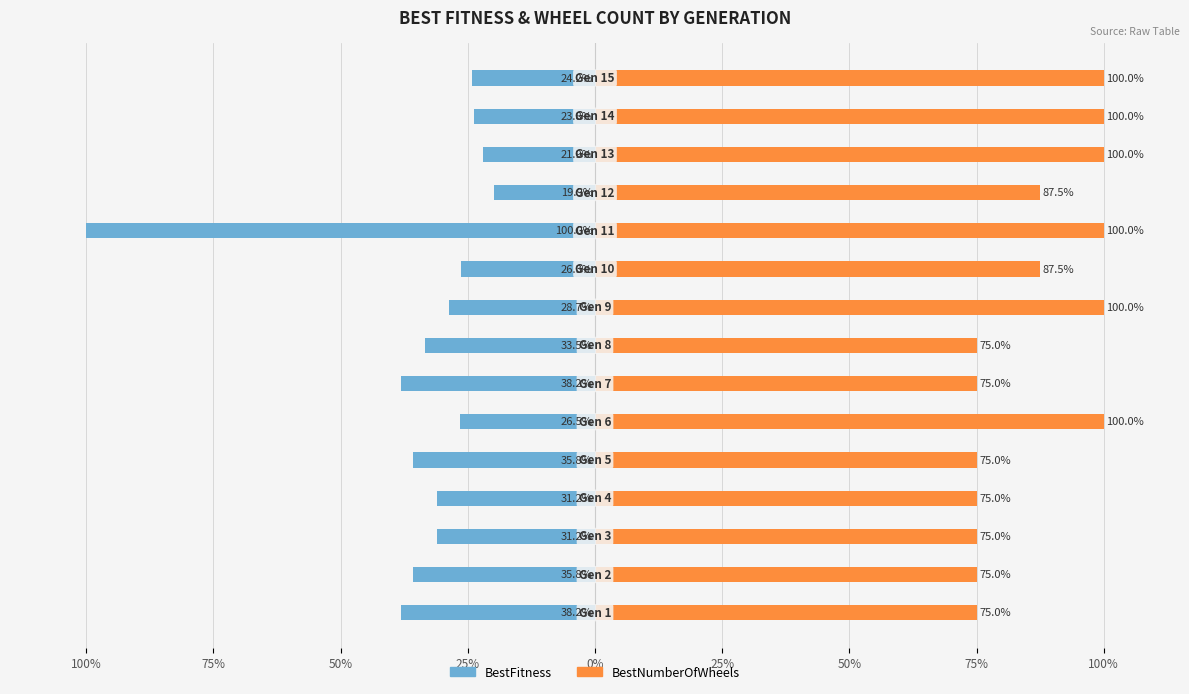

Does the chart contain any negative values?

Yes